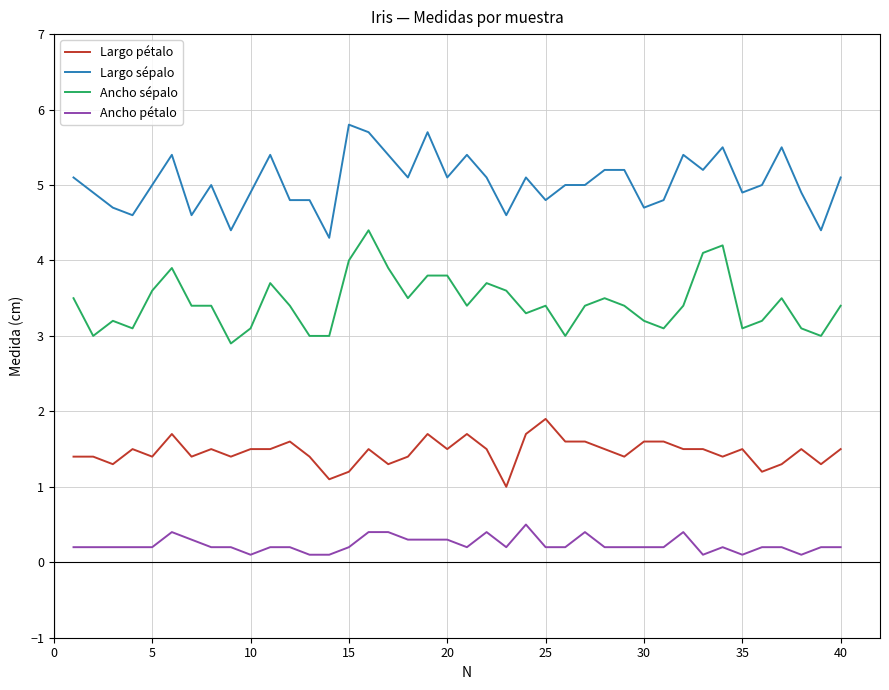

Which series has the largest total across all categories?

Largo sépalo